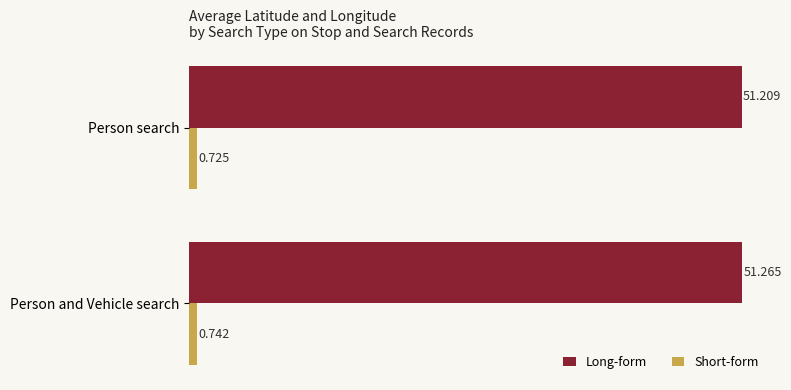

At which label is Short-form closest to 0?

Person search